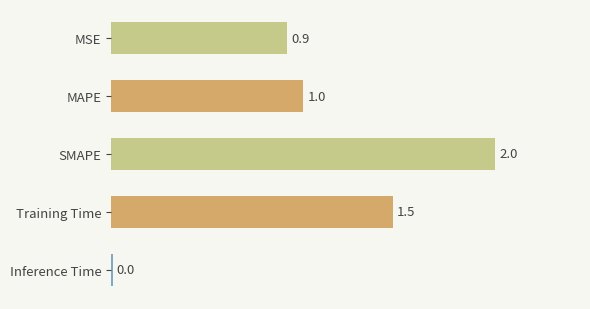

At which label is the value closest to 1?

MAPE